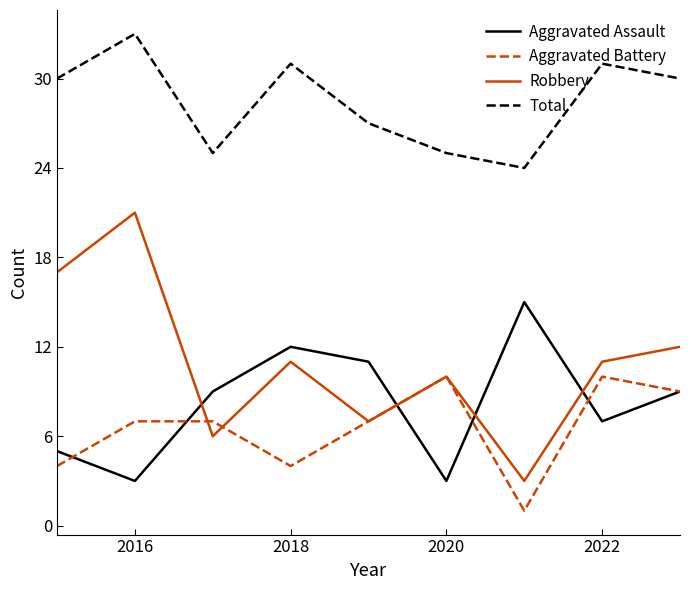

True or false: Robbery and Aggravated Assault intersect in this chart.

True